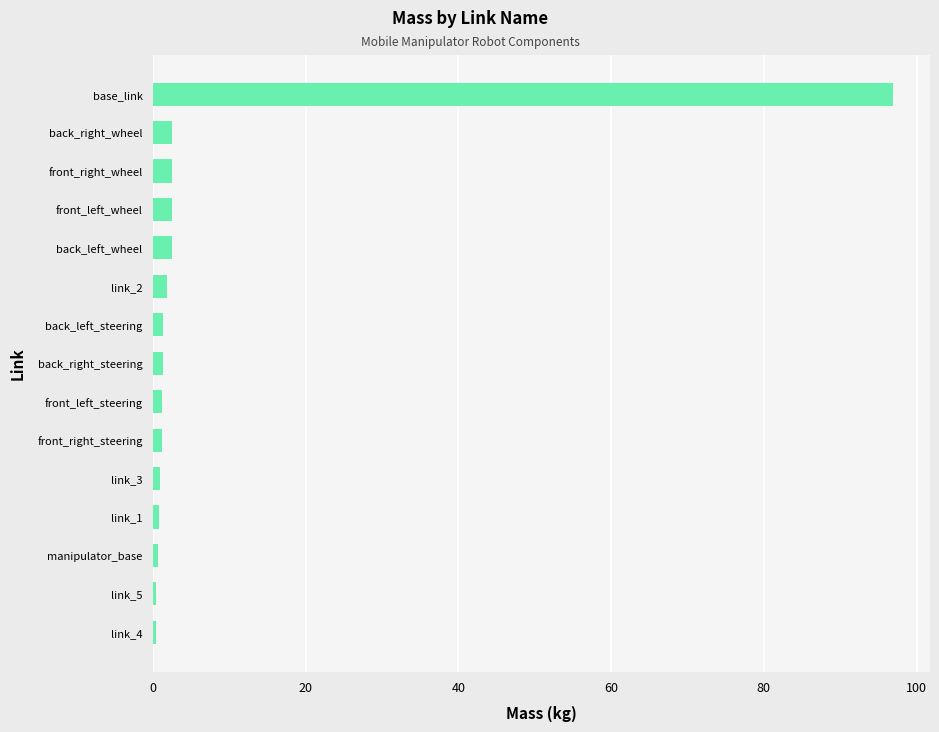

Between base_link and front_left_steering, which is larger?

base_link